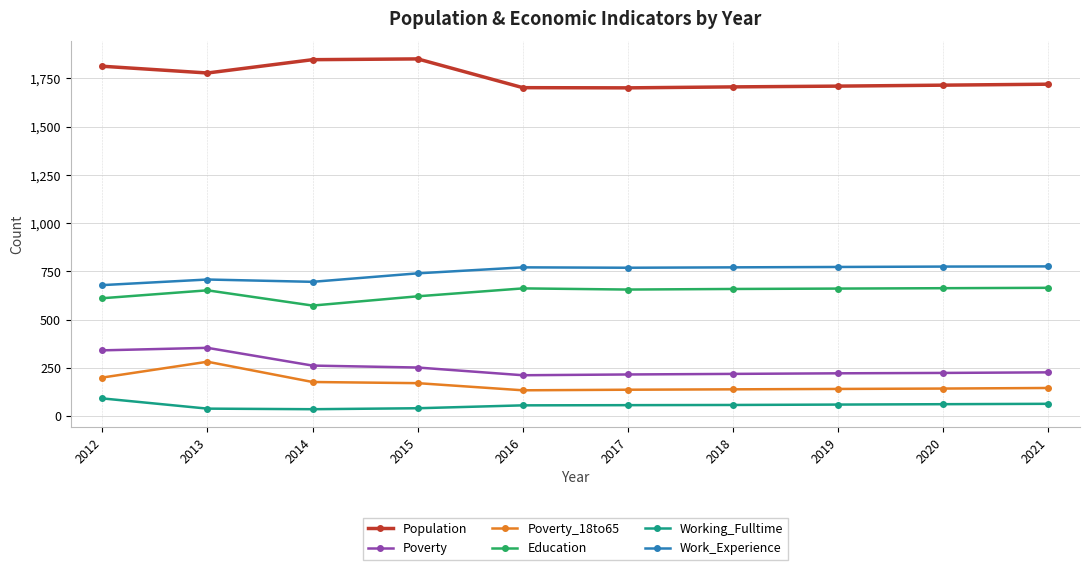

Which category has the highest value in the Working_Fulltime series?

2012